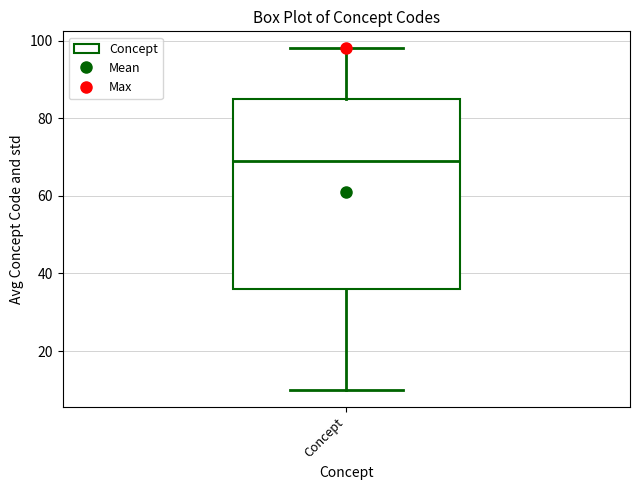

Transcribe this box plot: give where the median line is, the range the box spans, and where the two whiskers end, as read against the y-axis. The values are not printed on the chart, so give them approximately, as read against the axis.

median 70, box 36 to 86, whiskers 10 to 98